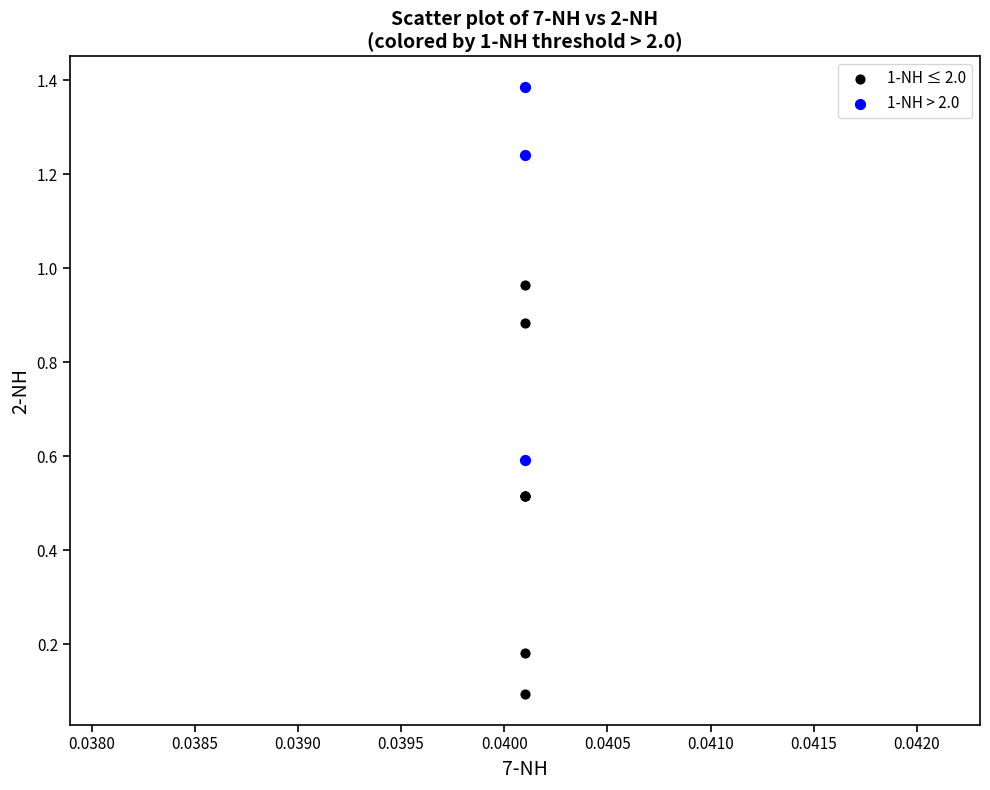

Which series reaches the minimum Y coordinate?

1-NH ≤ 2.0